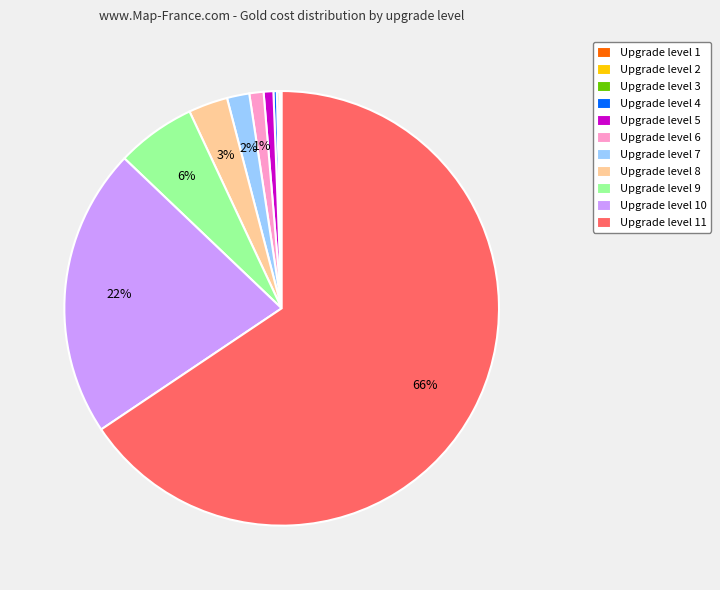

To the nearest percent, what is the difference between the Upgrade level 7 and Upgrade level 9 slice percentages?

4%